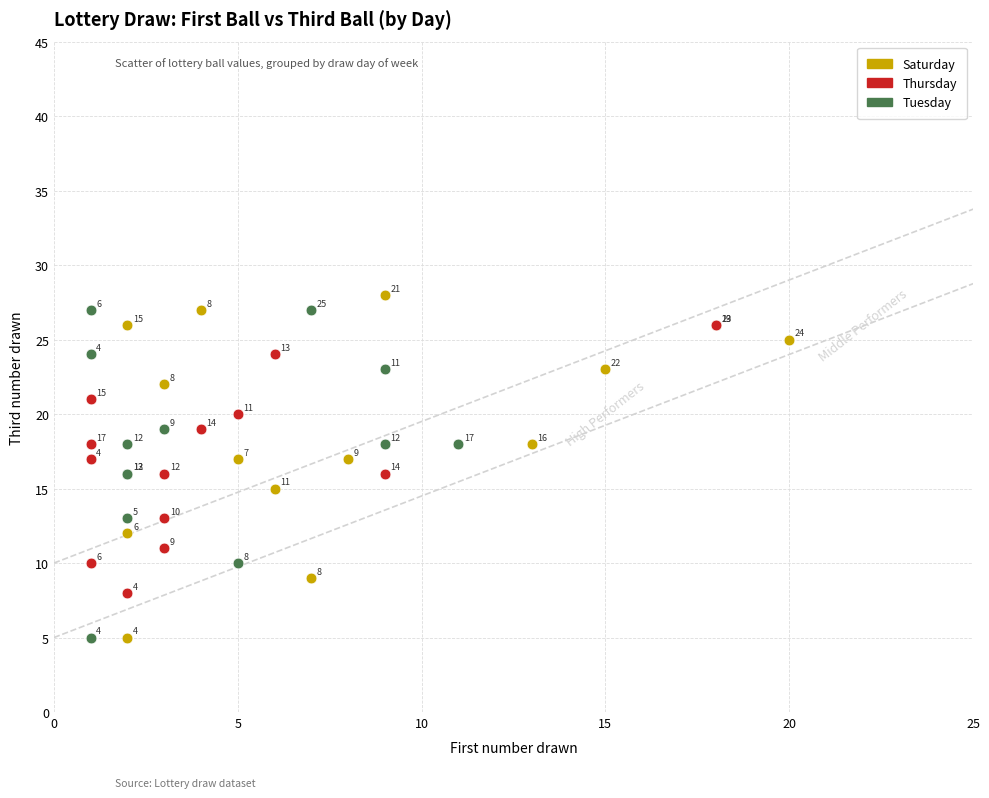

What are all the series names shown in the legend?

Saturday, Thursday, Tuesday